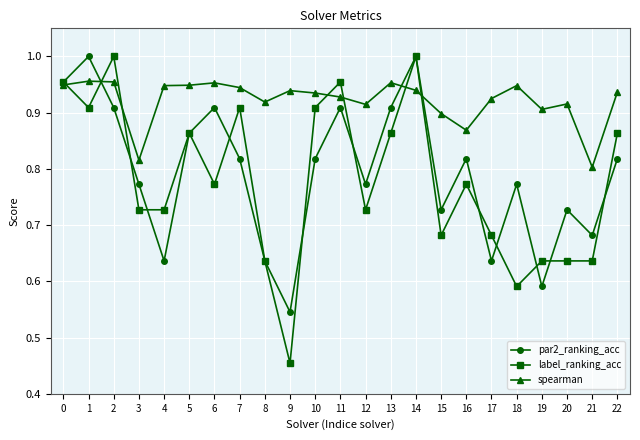

Is it true that par2_ranking_acc equals 0.5 at 18?

False